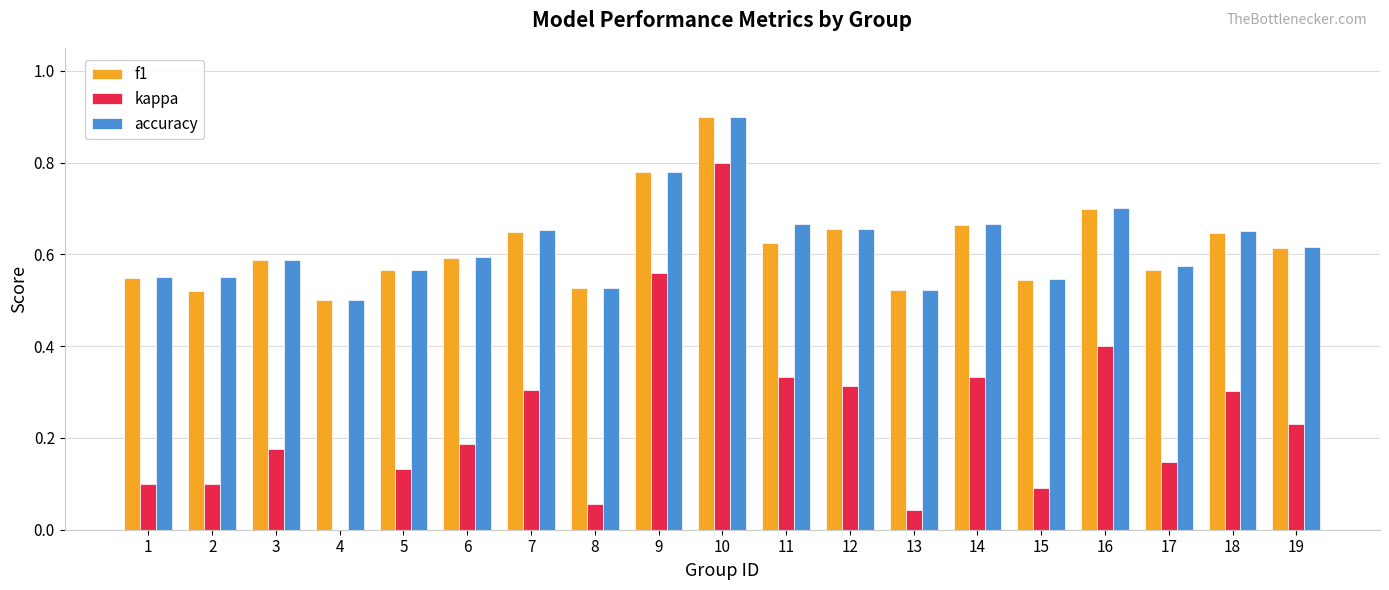

At which category is the sum across all series the highest?

10